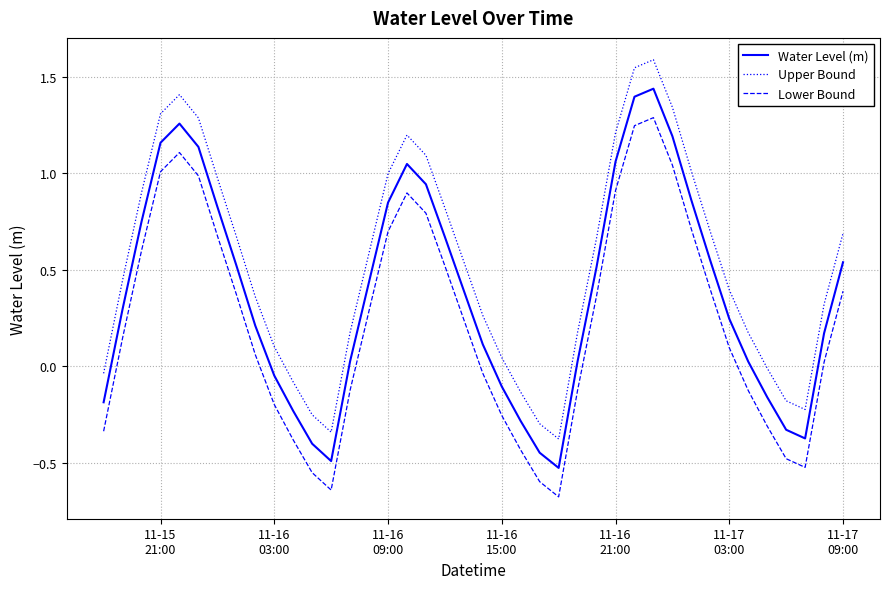

How many distinct data groups are displayed?

3